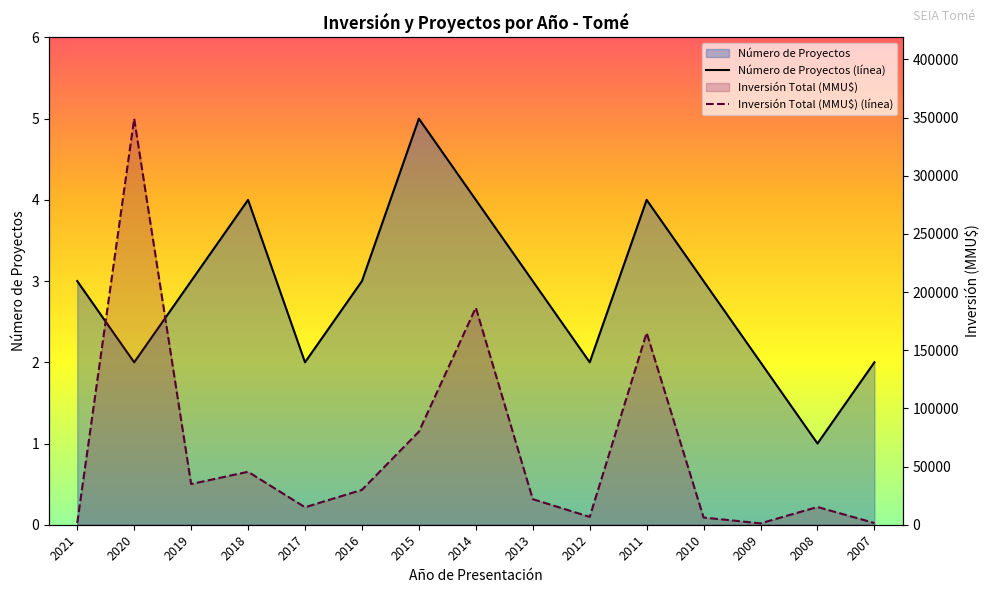

What is the approximate value of Inversión Total (MMU$) at 2012, to the nearest 10?

6750